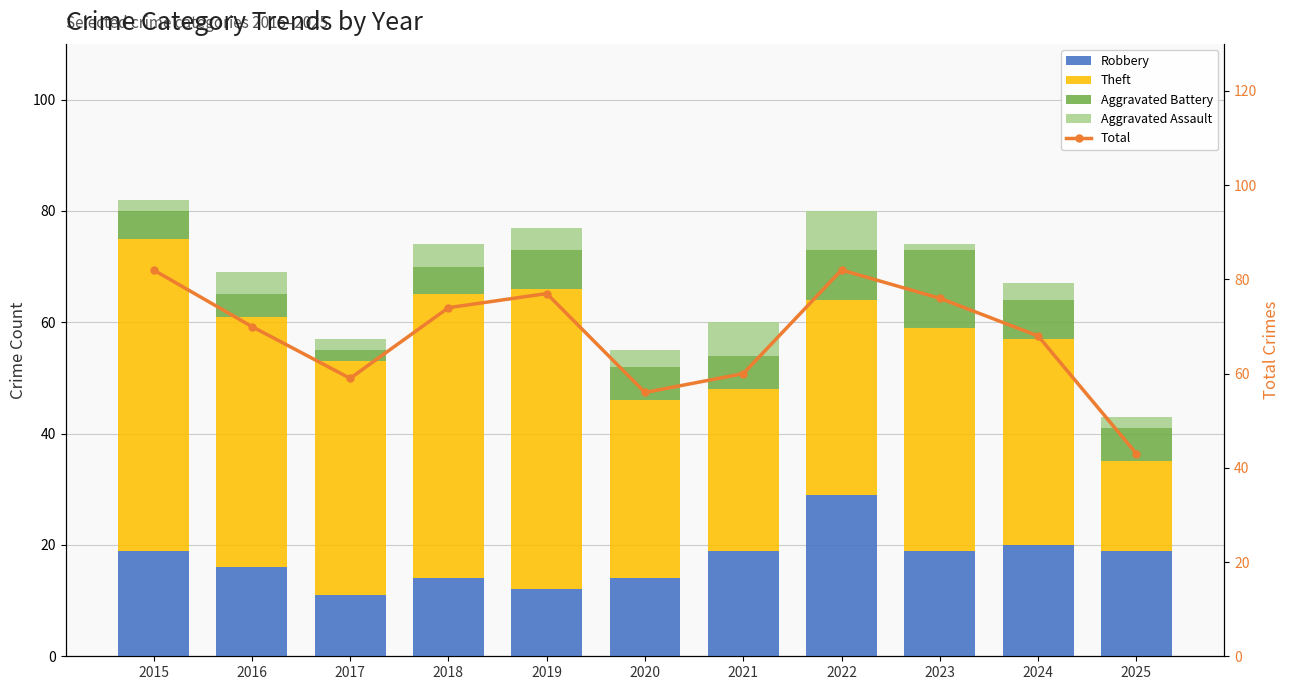

What is the difference between the second highest and second lowest values in the Theft series?

25